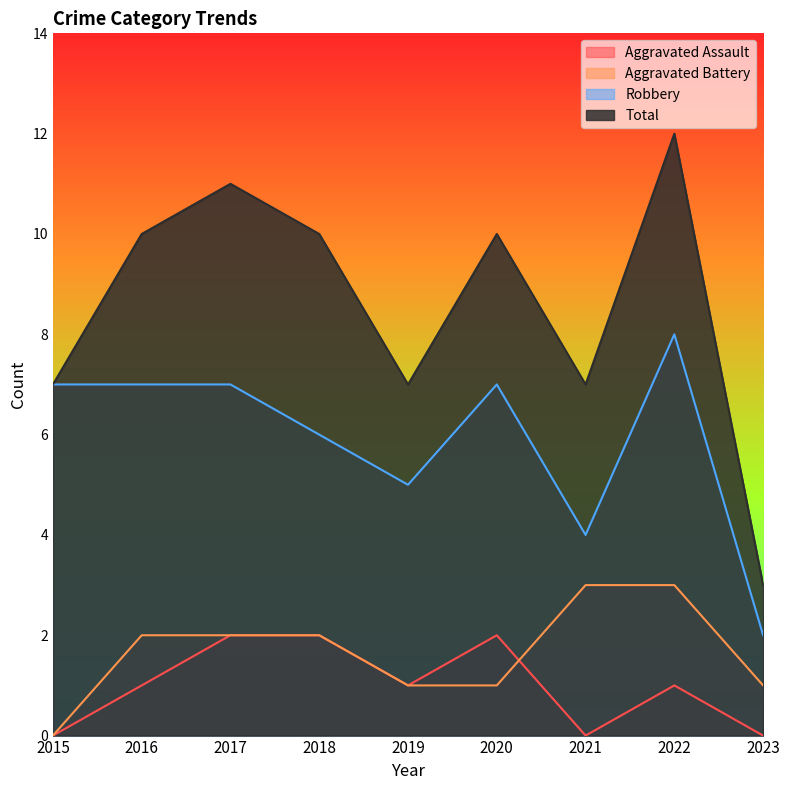

What is the spread (max minus min) of values at 2017?

9